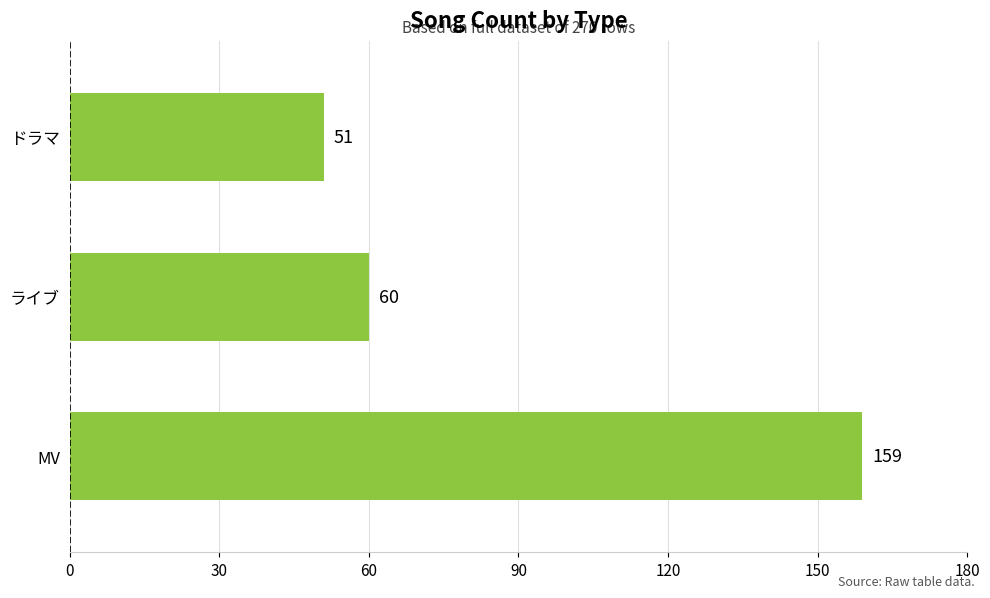

Reading bottom to top, list all the values displayed in this chart.

159	60	51